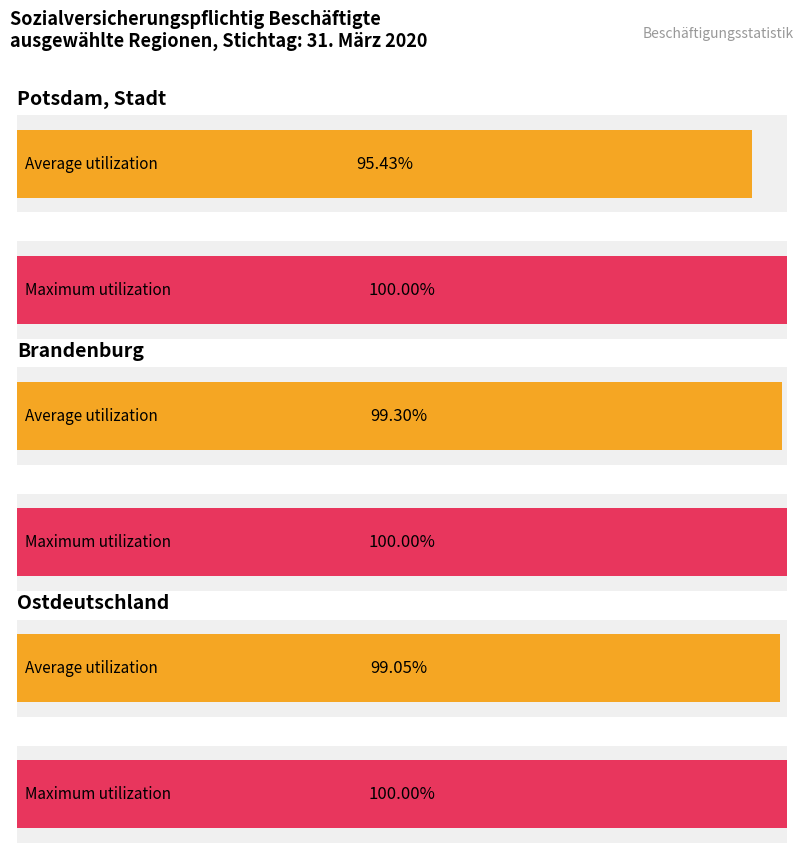

Which has a higher value, Potsdam, Stadt or Ostdeutschland?

Ostdeutschland